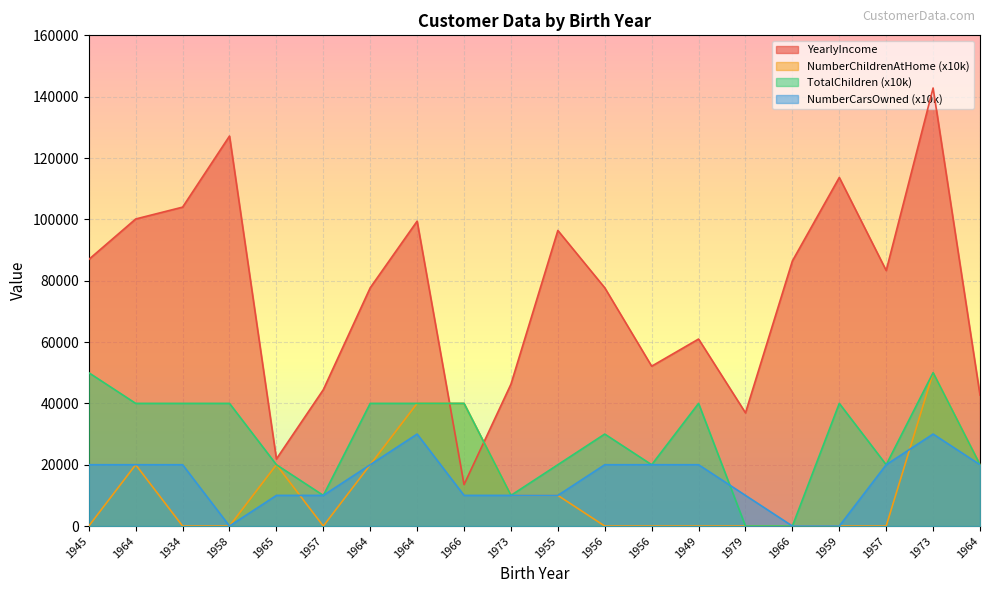

Which category has the highest value in the TotalChildren series?

1945